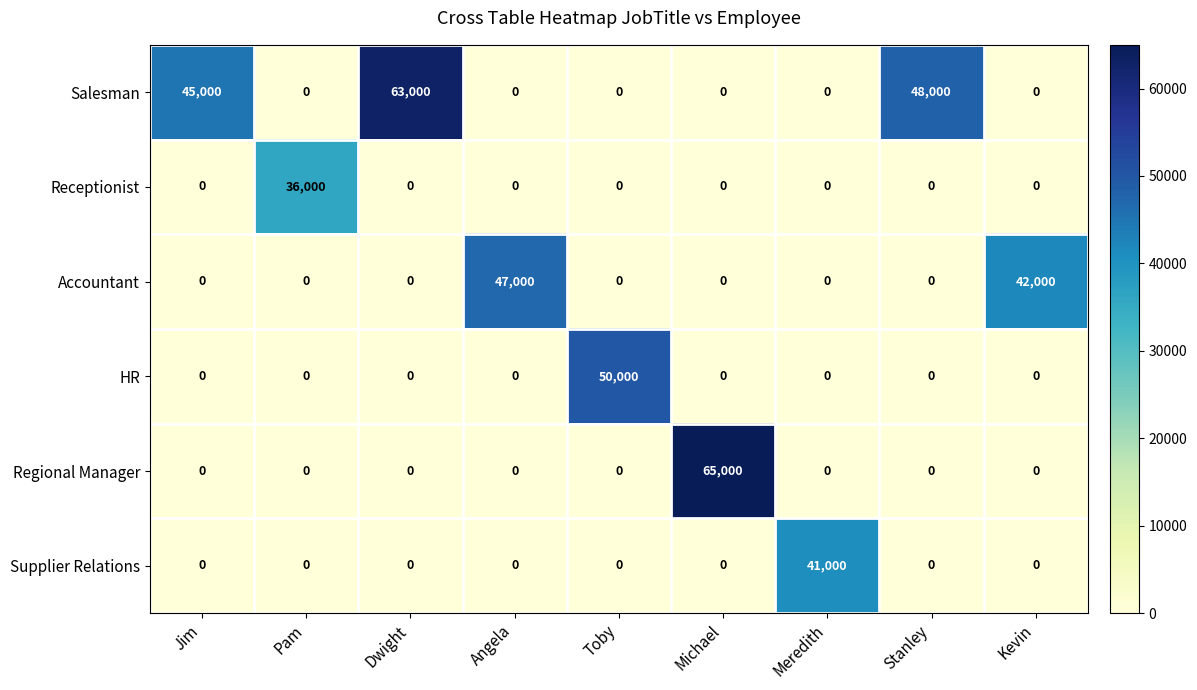

What is the spread (max minus min) of values at Meredith?

41000